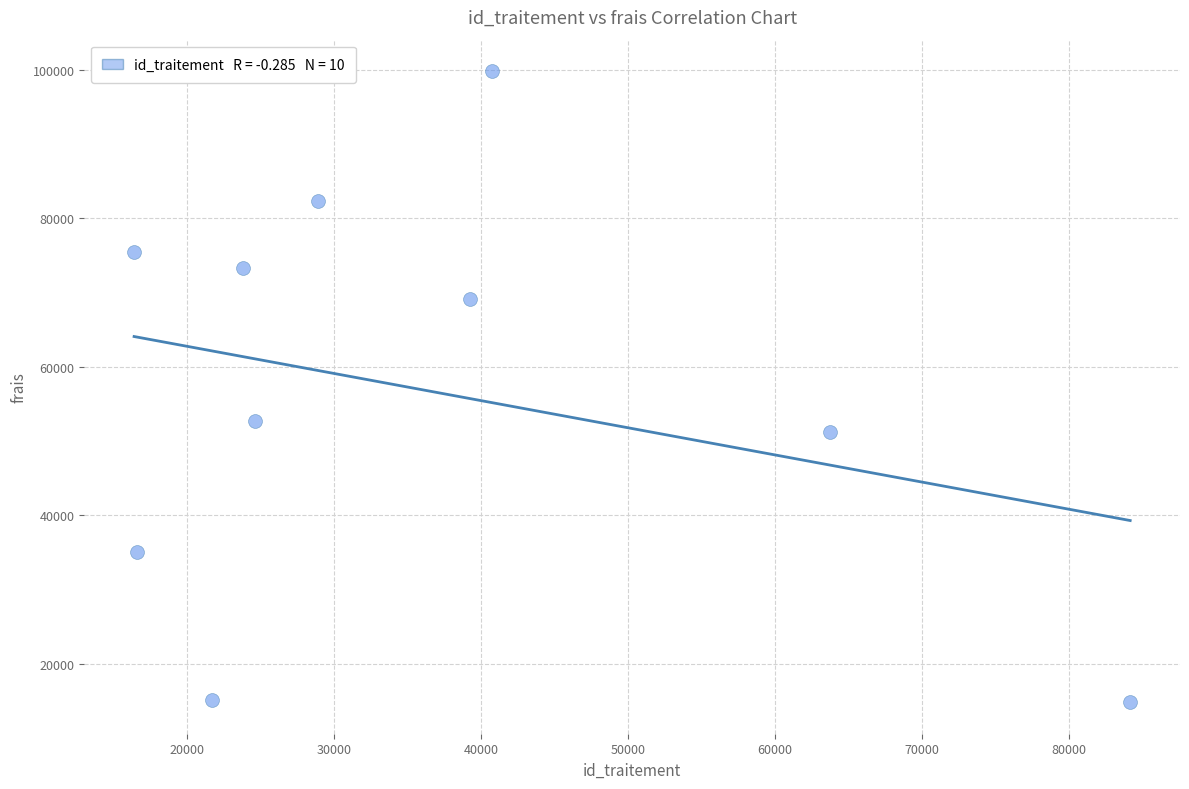

What Y value in the scatter plot is closest to 57298?

52720